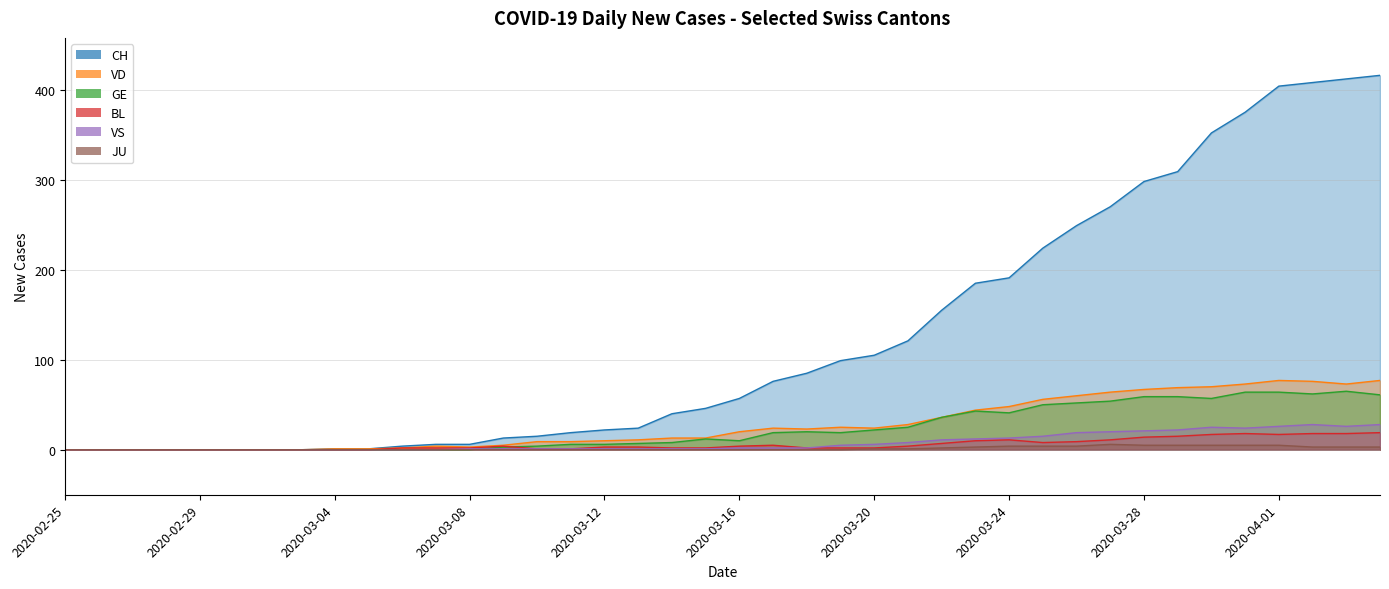

What is the label of the 33rd point from the left?

2020-03-28